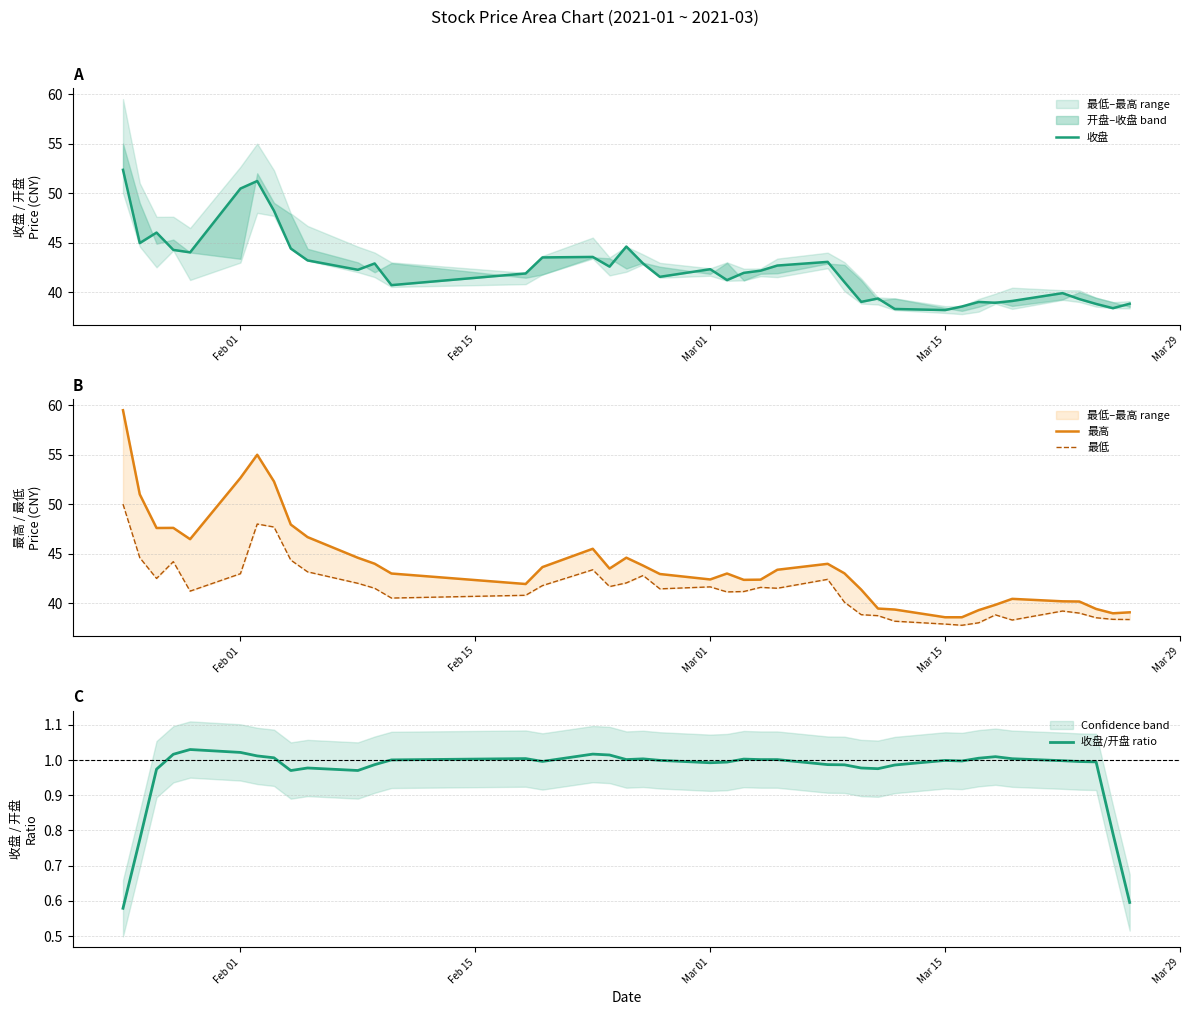

What is the average value of the 最高 series?

44.0